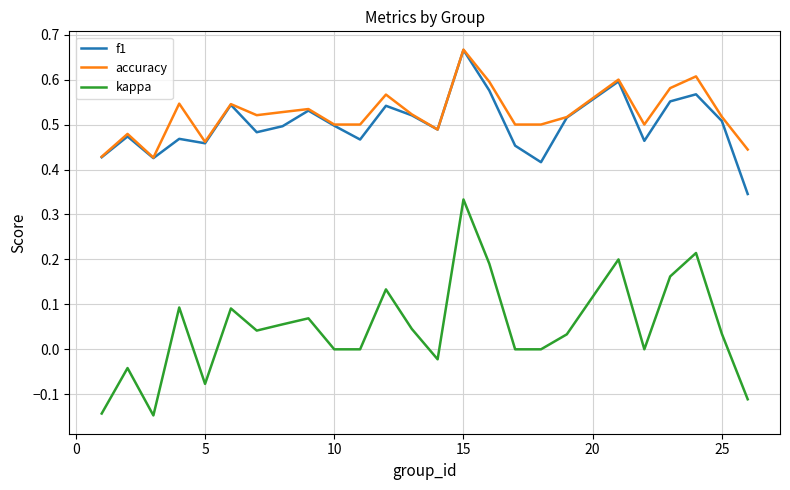

True or false: f1 and kappa cross at least once.

False